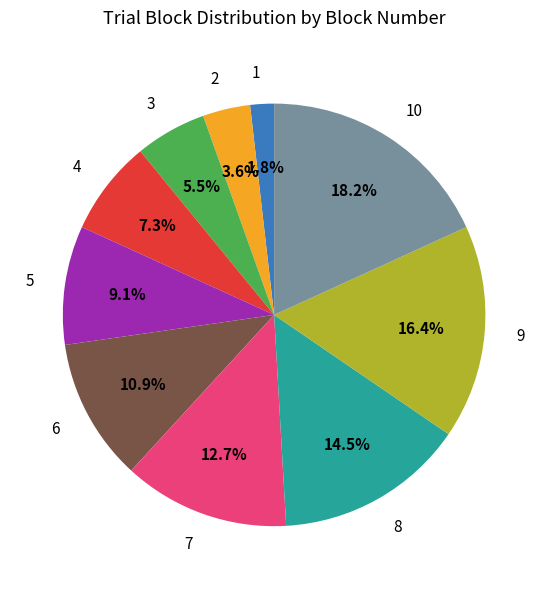

To the nearest percent, what percentage of the pie is 5?

9%